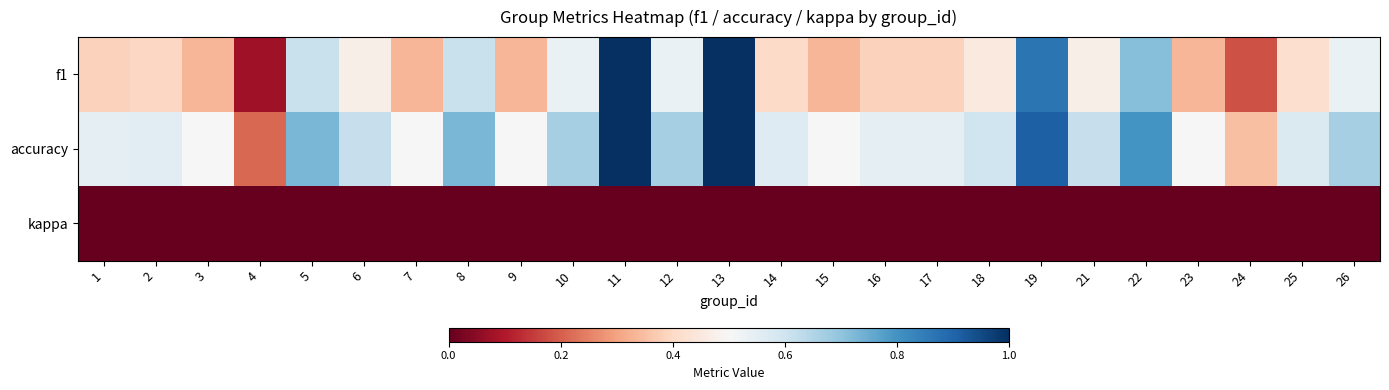

Between 8 and 12, which is larger?

8